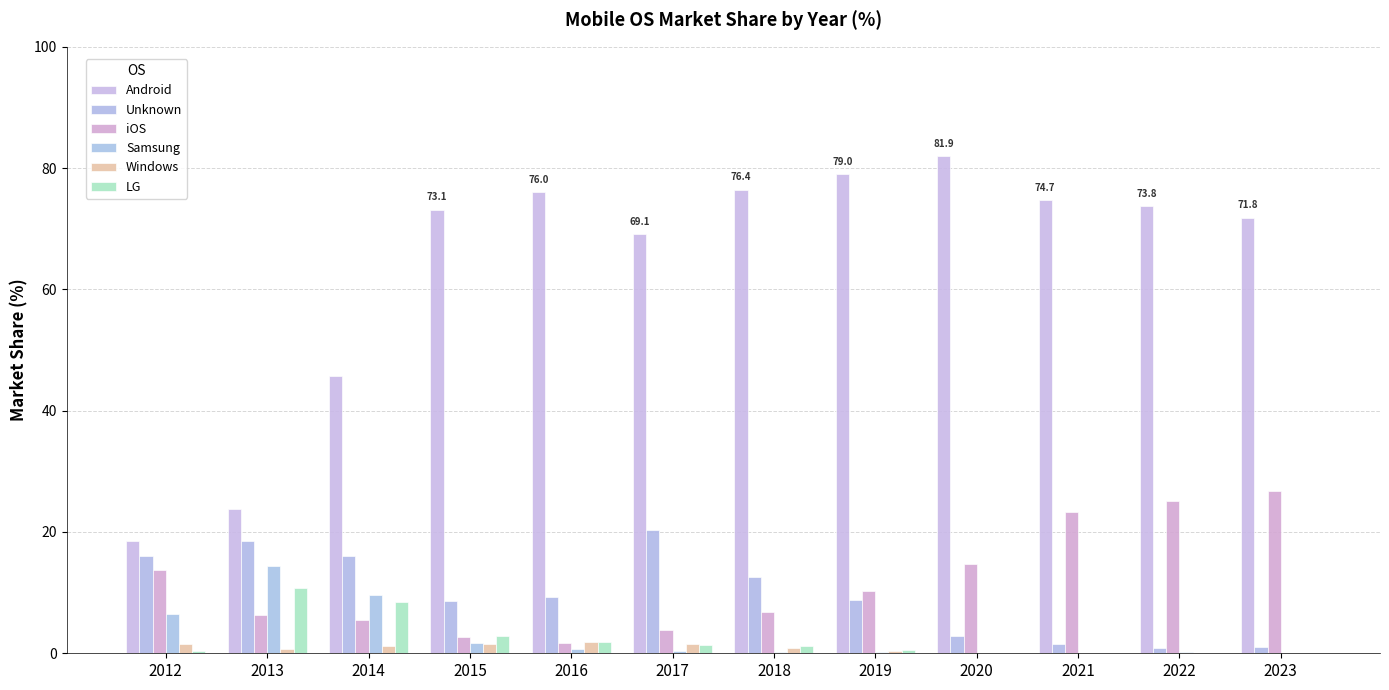

What is the value of the Android bar at the 12th from the left?

71.8